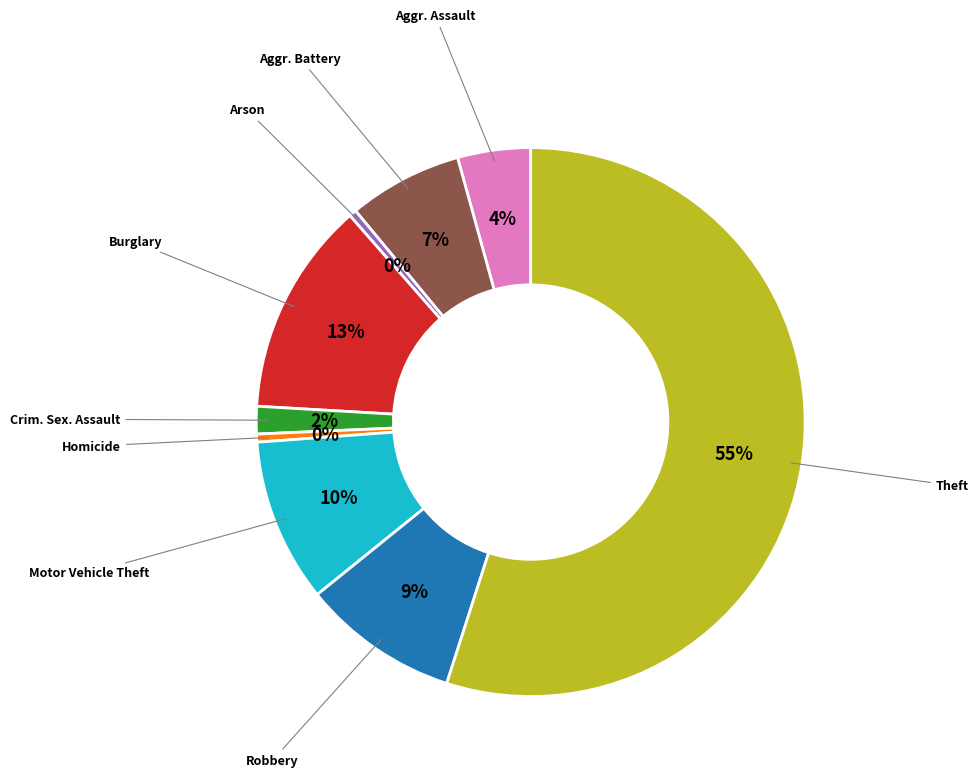

Do Arson and Burglary together represent more than half of the pie?

No